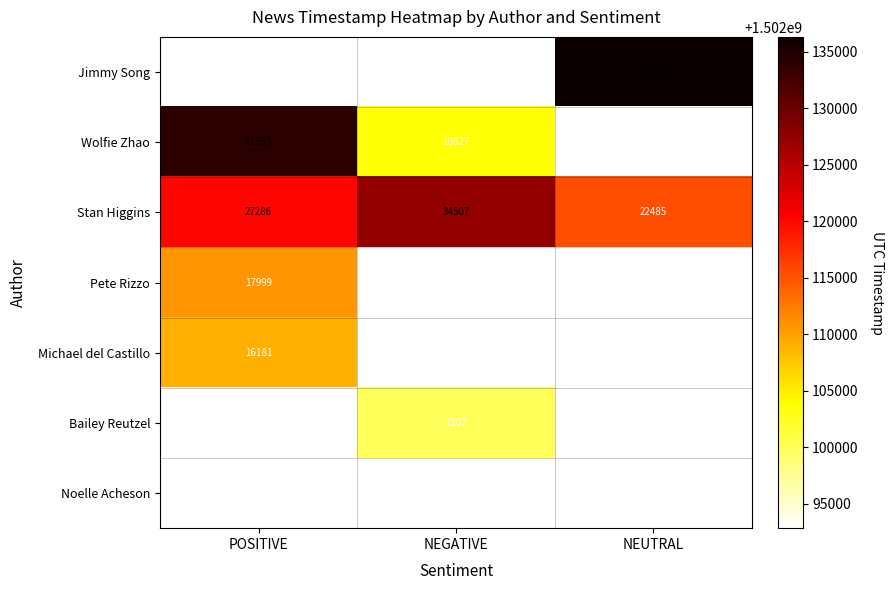

The Pete Rizzo series shows 4628 at POSITIVE. True or false?

False